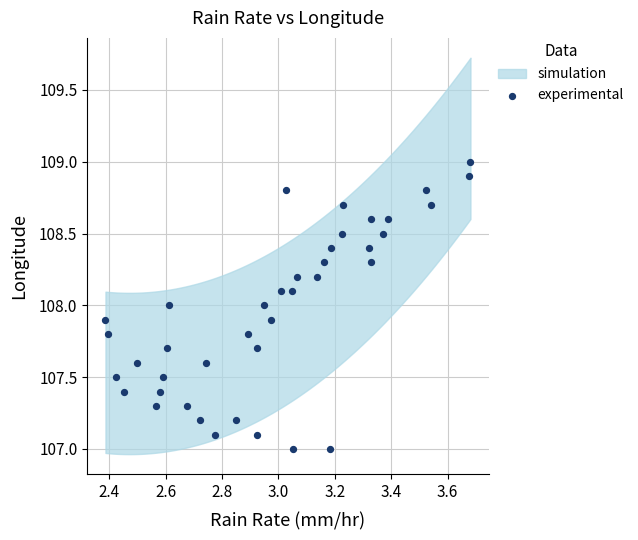

What is the range of Y values (max minus min)?

2.0